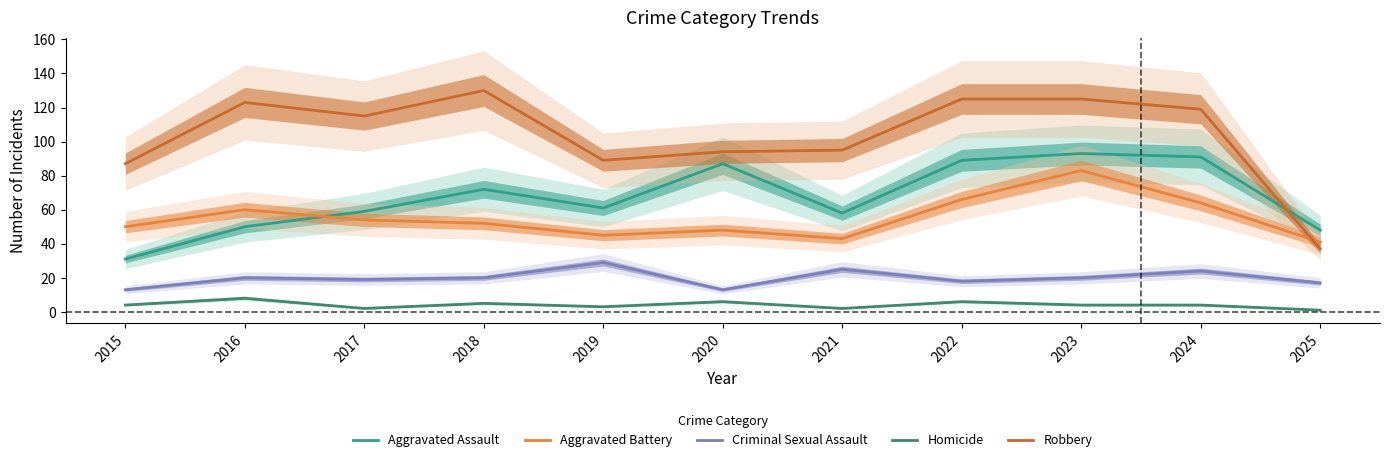

Which series has the largest range (max minus min)?

Robbery